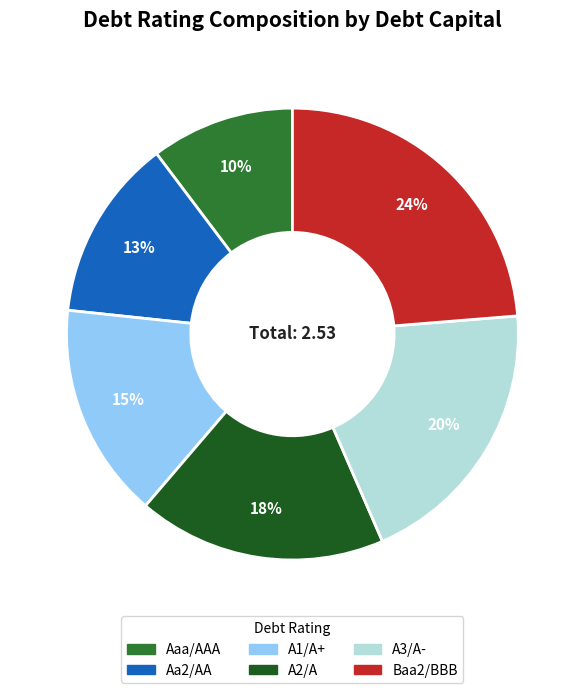

Is the sum of A1/A+ and Aa2/AA greater than half?

No